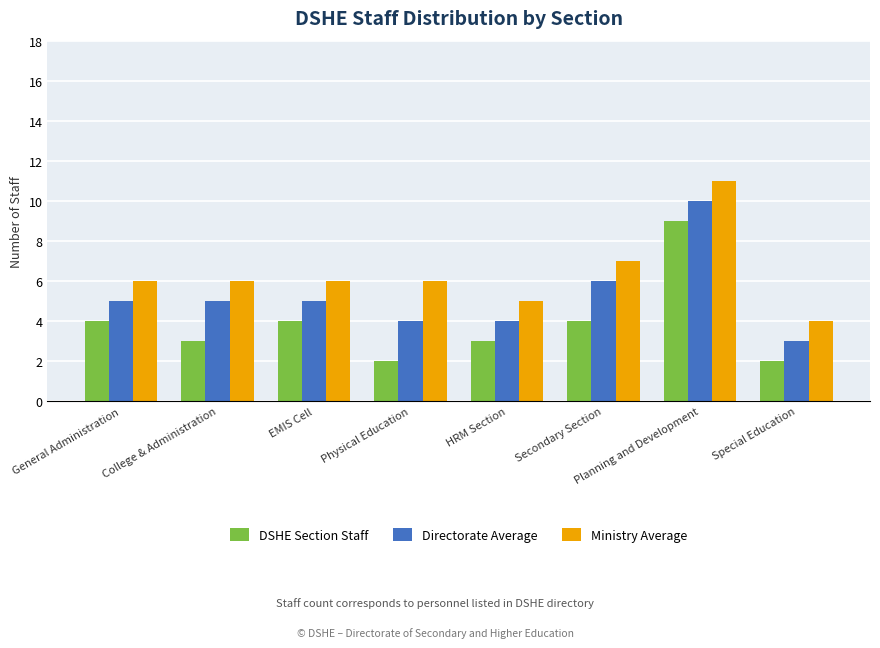

What is the smallest value displayed?

2